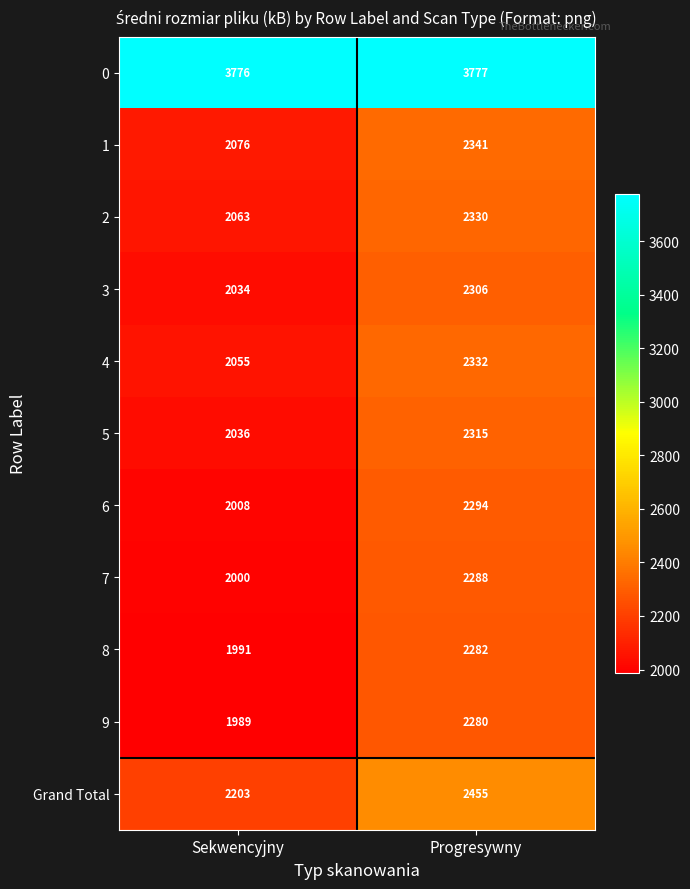

What is the average value of the 4 series?

2194